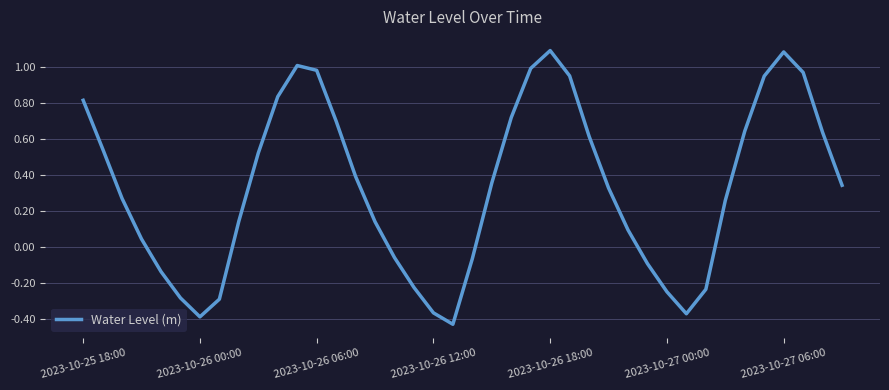

How many positive values are there?

27